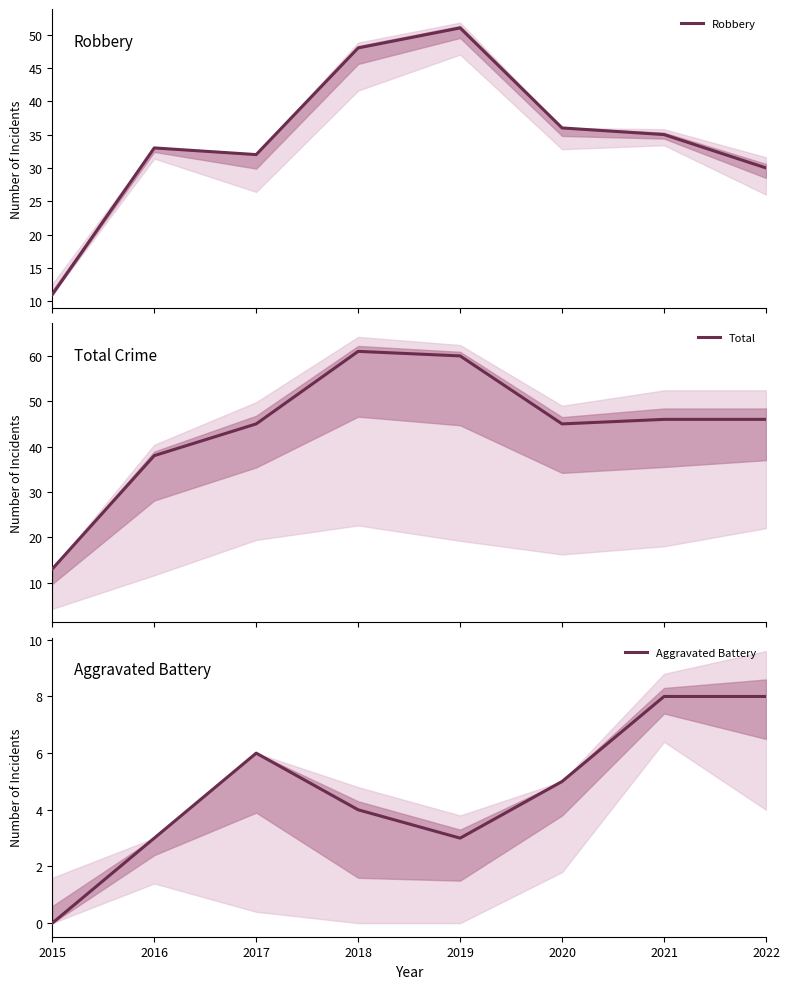

Is this an area chart (filled region under the line)?

No